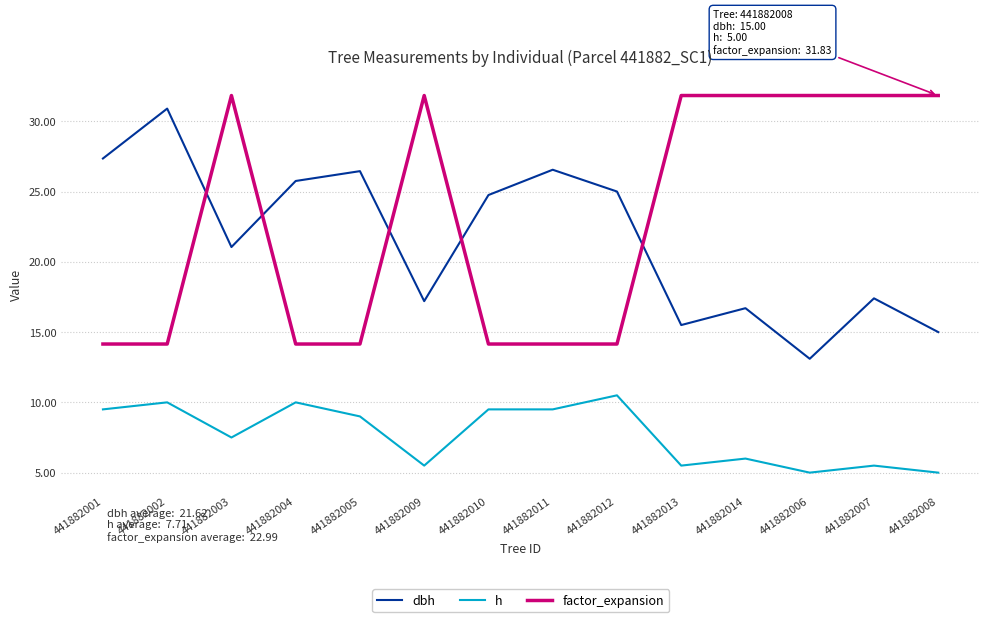

What is the difference between the highest and lowest values at 441882002?

20.9